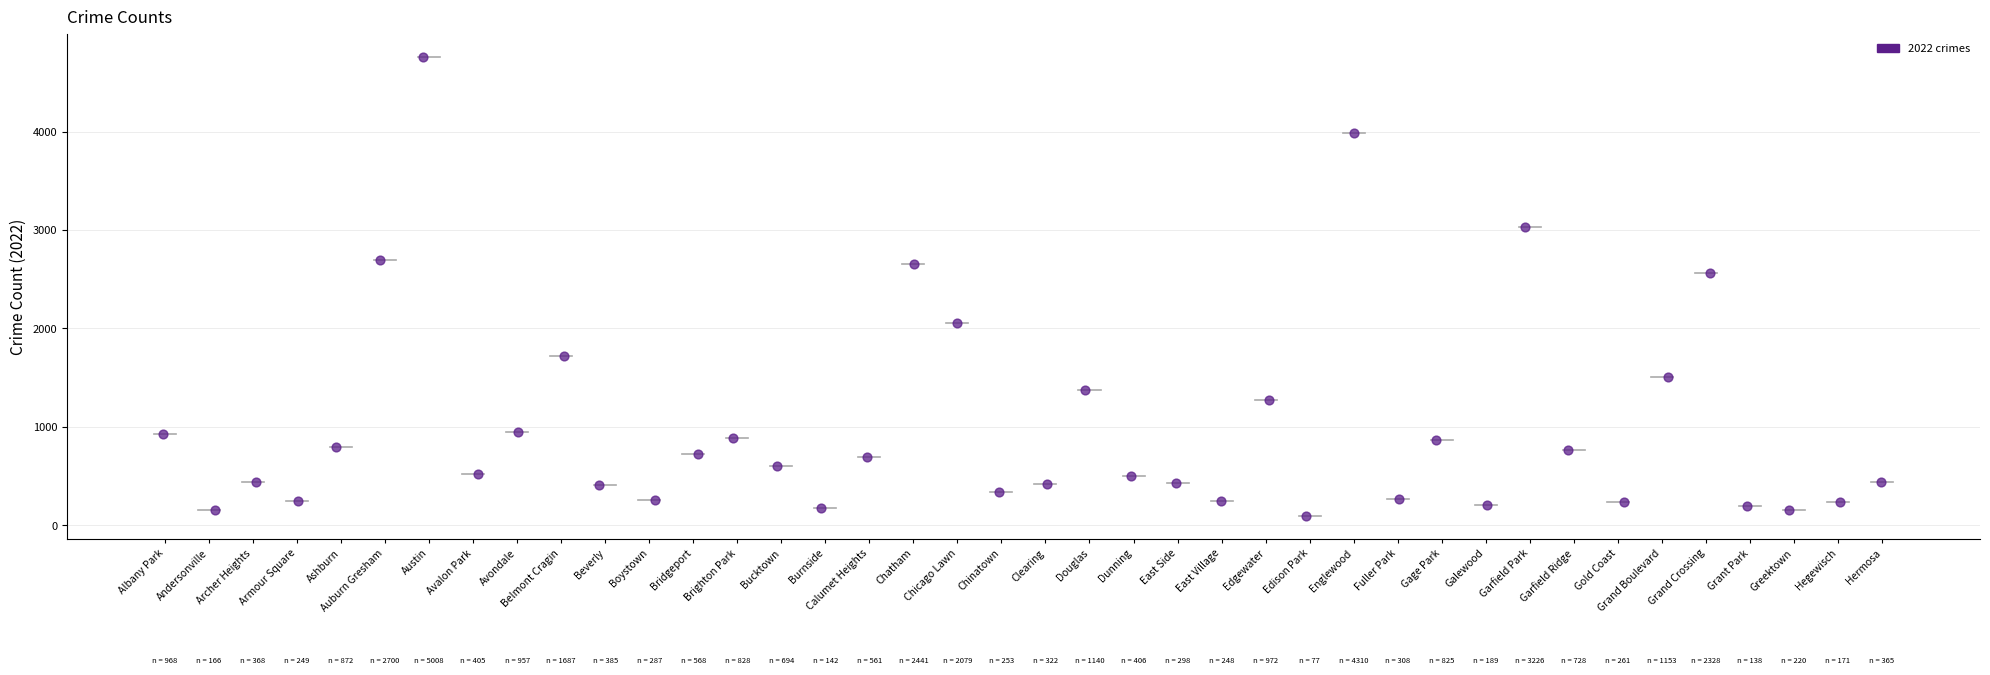

What is the range of Y values (max minus min)?

4662